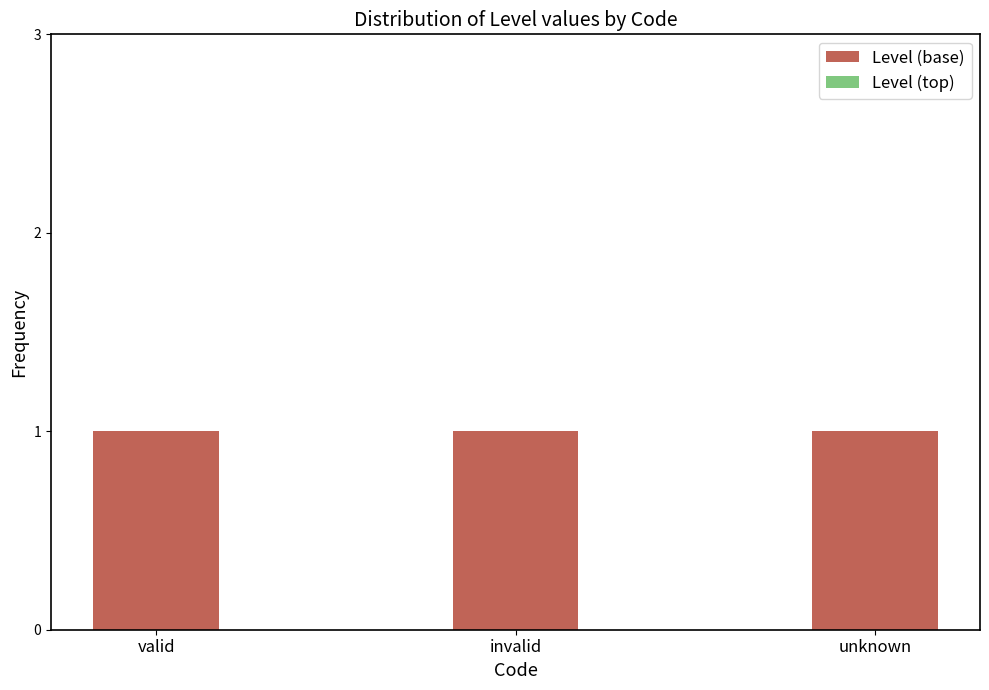

At which label is Level (top) closest to 0?

valid